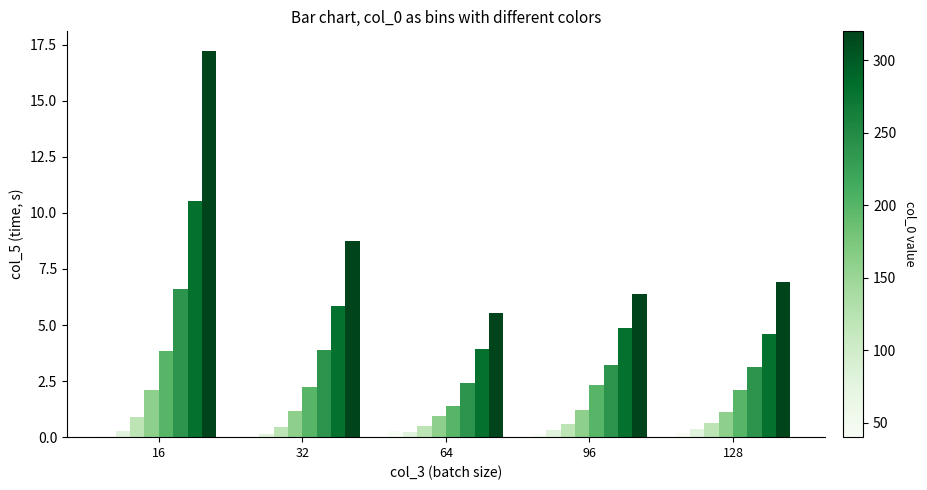

Does the chart contain stacked bars?

No